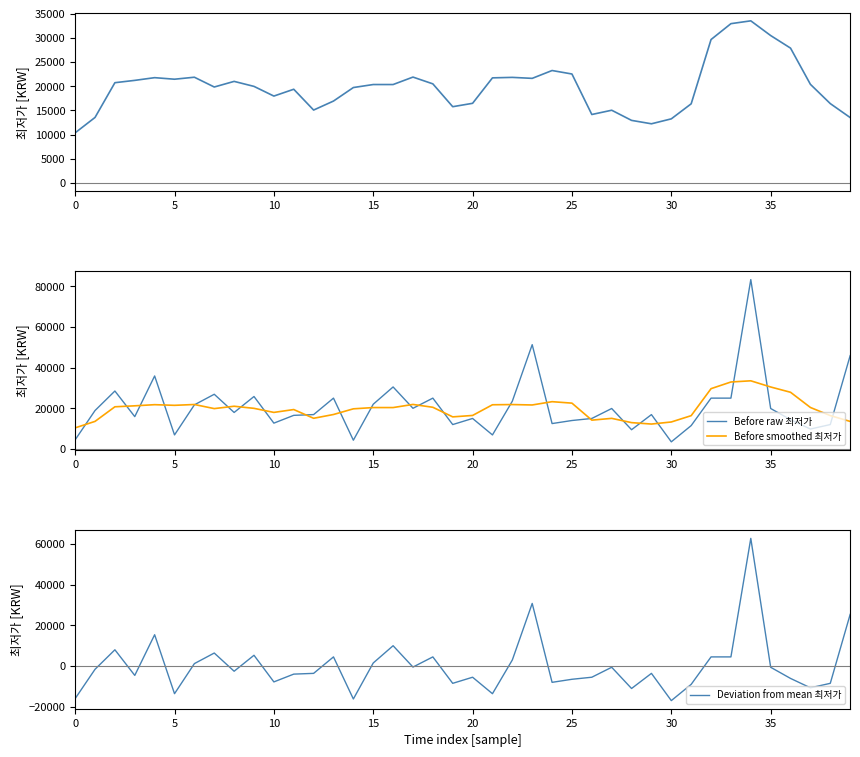

What is the smallest value displayed?

-17065.5